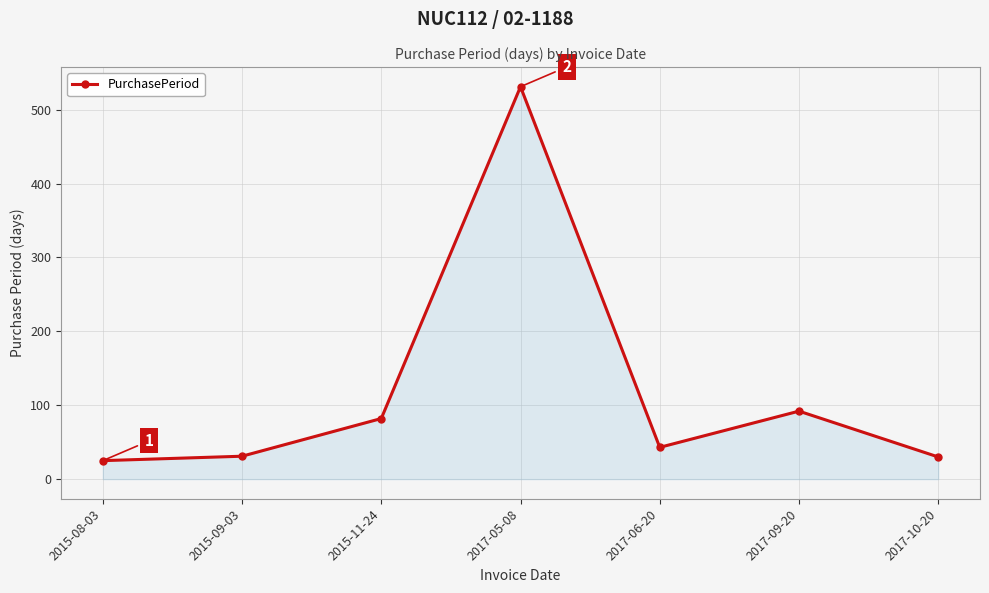

What is the difference between the values at 2015-09-03 and 2015-08-03?

6